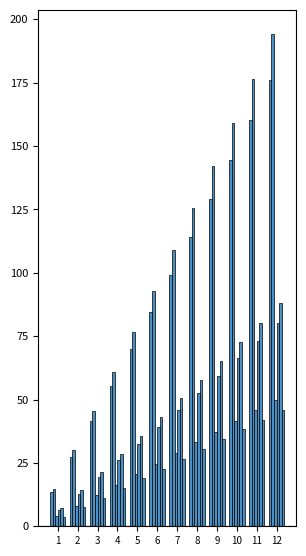

Reading right to left, transcribe all the data shown in this chart.

2007: 176.0	160.2	144.7	129.3	114.1	99.2	84.4	69.9	55.5	41.4	27.4	13.6
2008: 194.0	176.5	159.2	142.2	125.5	109.0	92.7	76.7	60.9	45.3	30.0	14.9
2009: 50.0	45.7	41.5	37.3	33.1	28.9	24.7	20.5	16.4	12.3	8.2	4.1
2010: 80.0	73.1	66.2	59.4	52.6	45.9	39.2	32.6	26.0	19.4	12.9	6.4
2011: 88.0	80.4	72.8	65.3	57.8	50.4	43.1	35.8	28.5	21.3	14.2	7.1
2018: 46.0	42.1	38.2	34.3	30.4	26.6	22.7	18.9	15.1	11.3	7.5	3.8